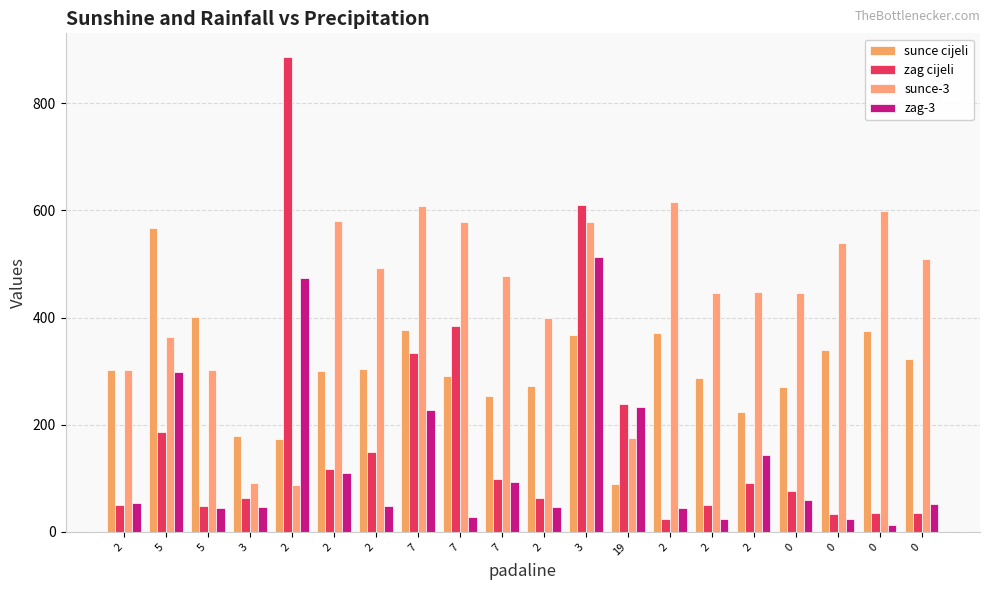

At how many categories does at least one series exceed 653?

1